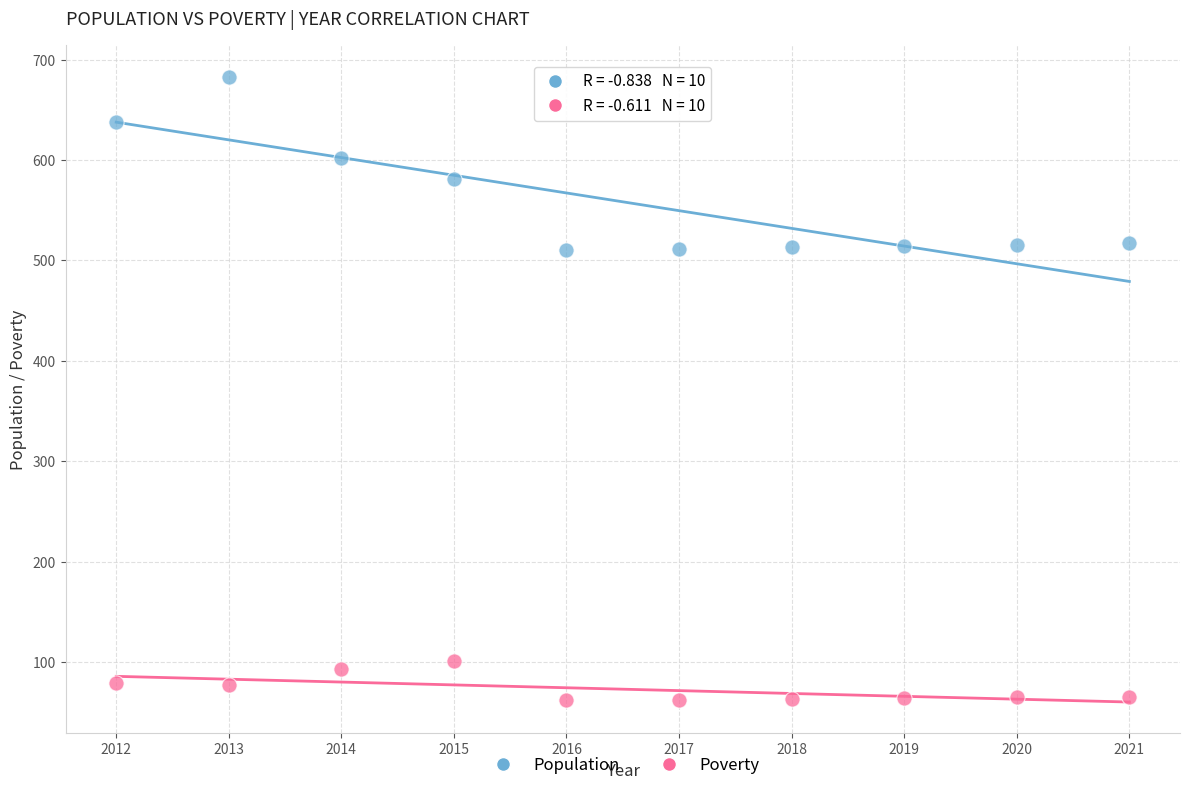

What are all the series names shown in the legend?

Population, Poverty